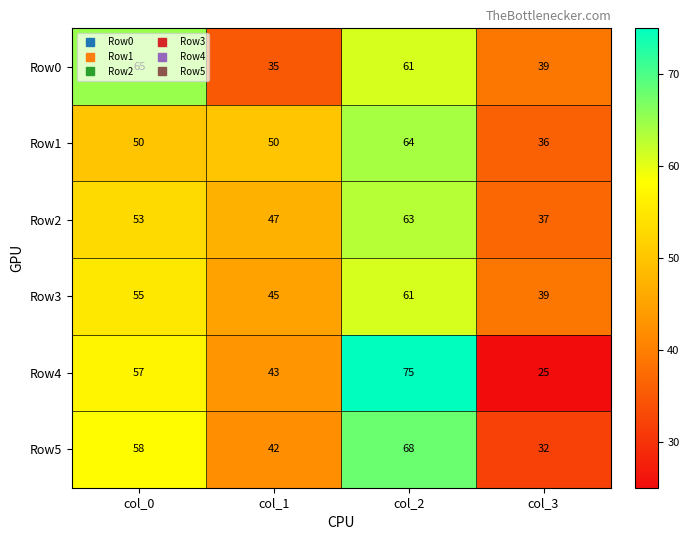

Rank the series at col_0 from highest to lowest value.

Row0, Row5, Row4, Row3, Row2, Row1